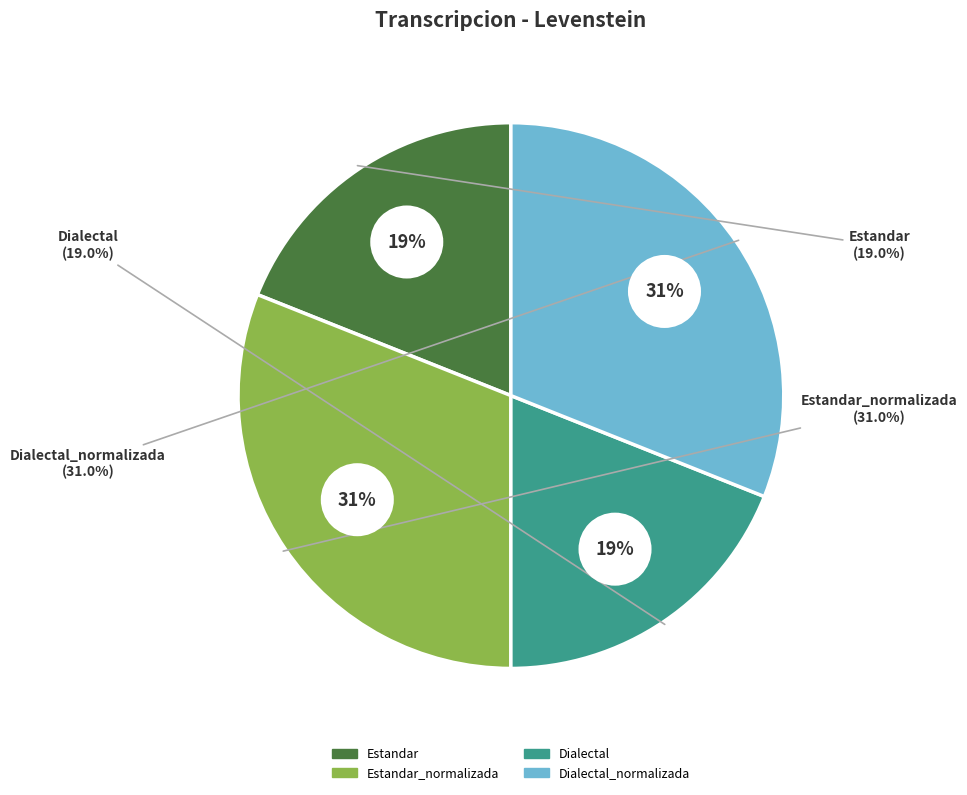

To the nearest percent, what portion does Estandar represent?

19%